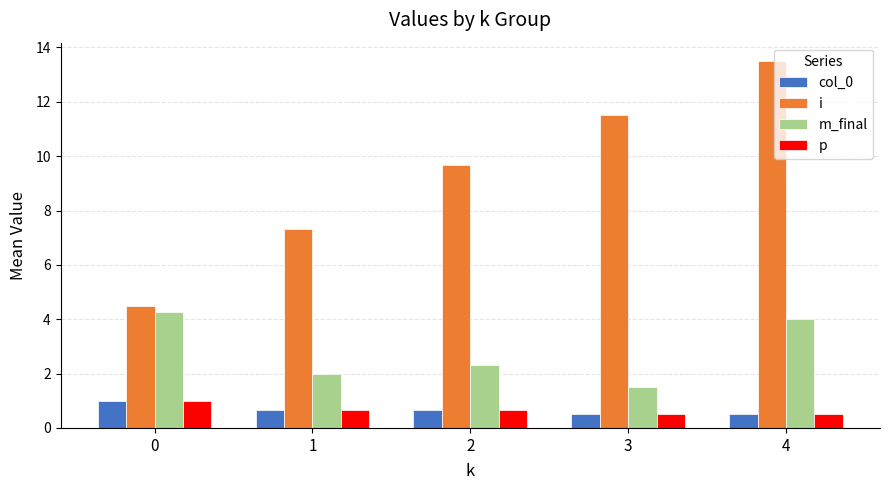

At which category is the sum across all series the highest?

4